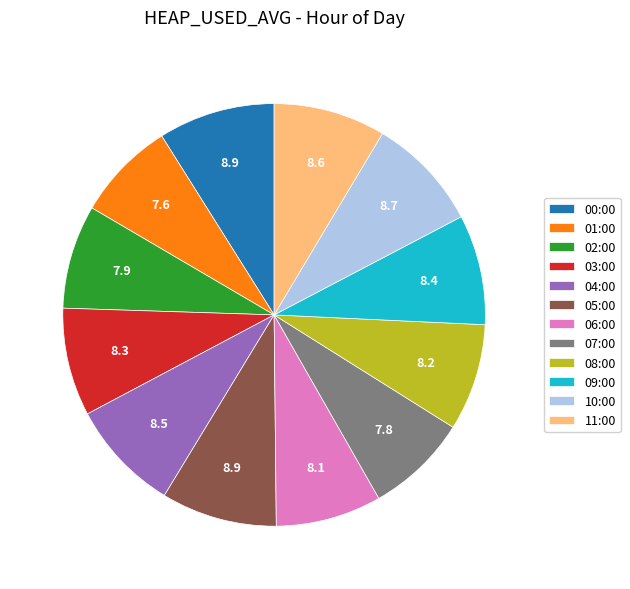

The 04:00 slice represents 9% of the pie. True or false?

True